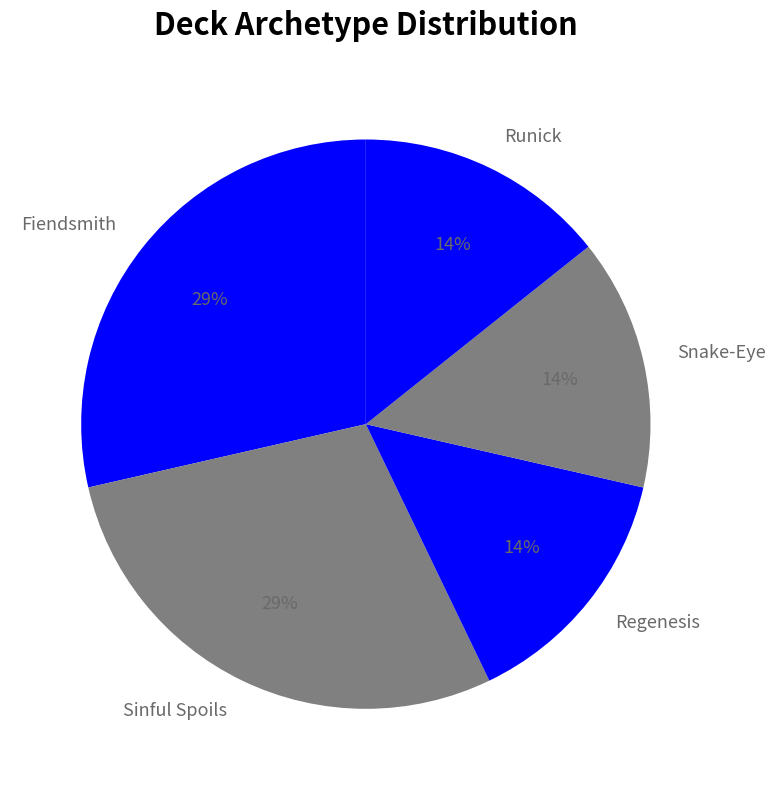

Is the sum of Fiendsmith and Regenesis greater than half?

No